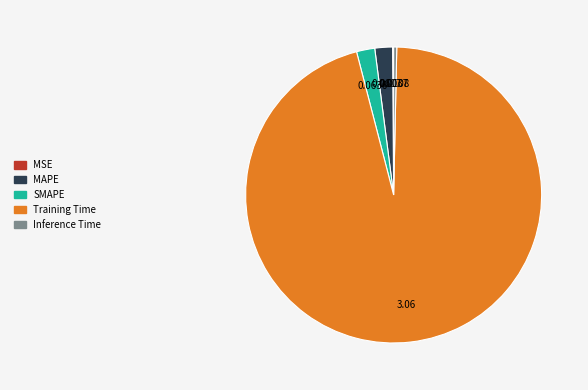

Which category has the biggest portion of the pie?

Training Time